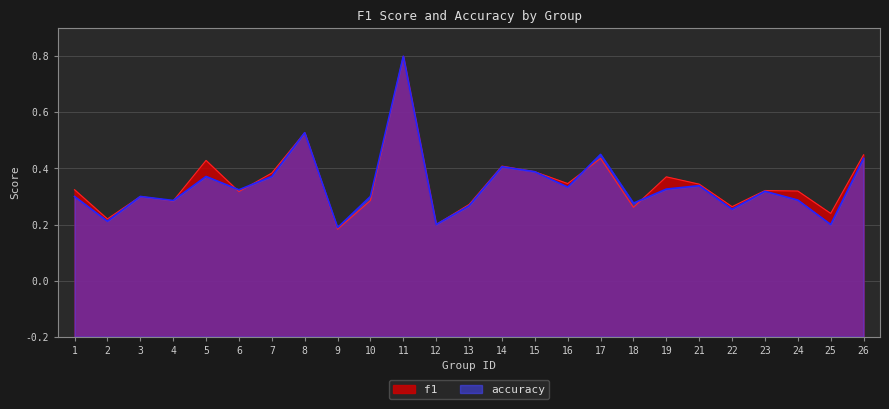

At 17, list the series in order from largest to smallest.

accuracy, f1